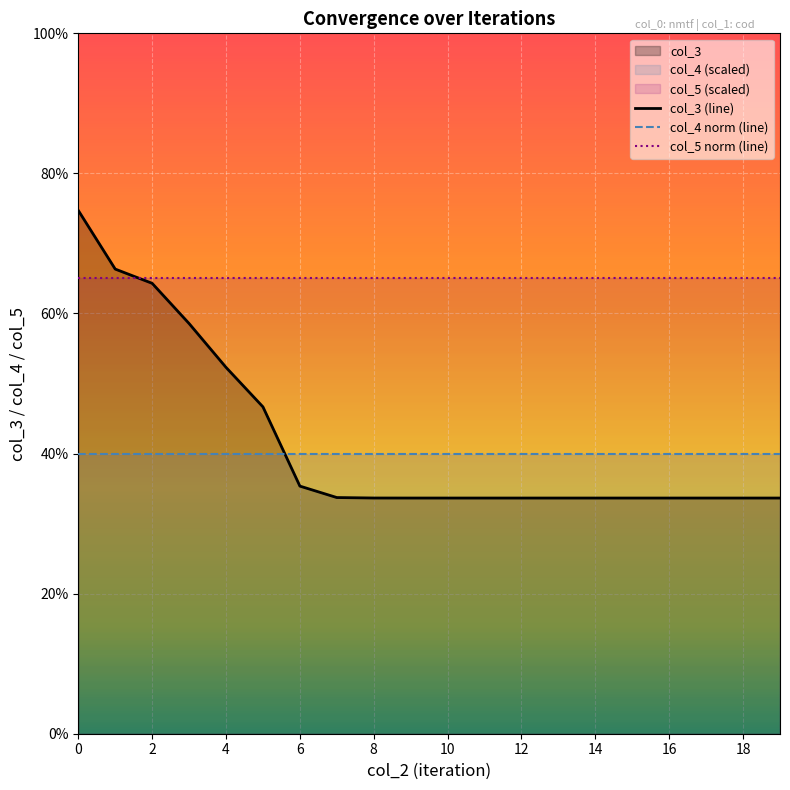

True or false: col_3 (line) and col_4 norm (line) cross at least once.

True